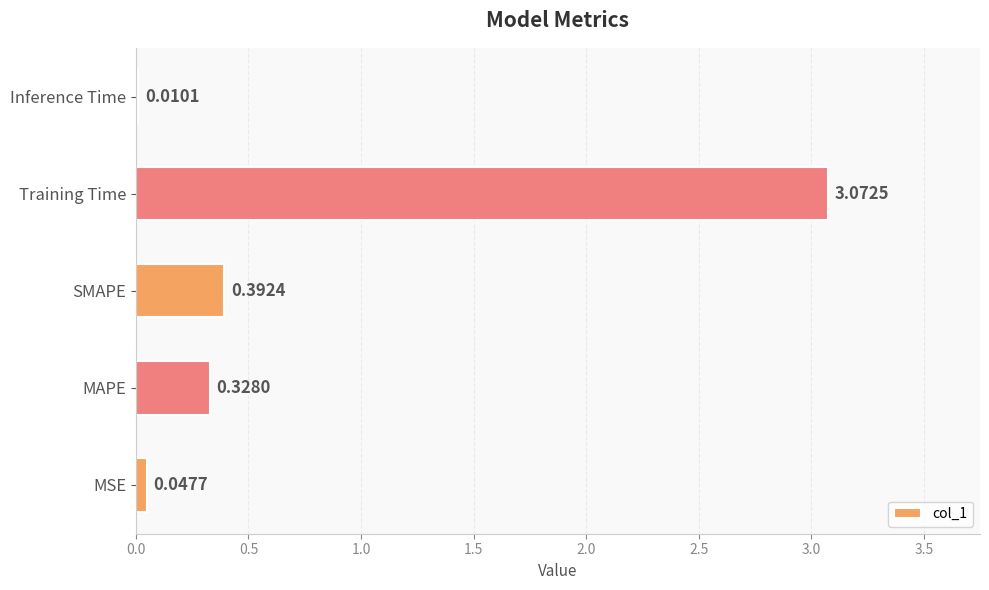

How many distinct data groups are displayed?

1